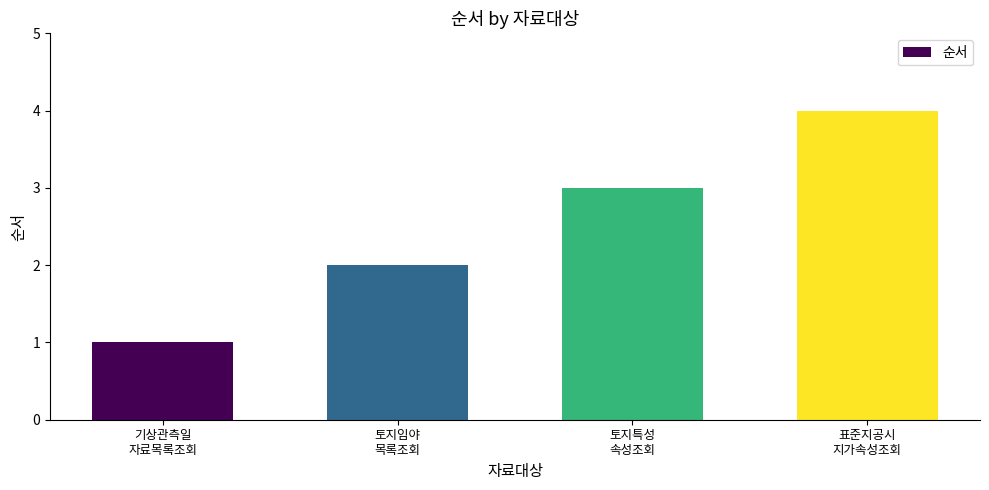

List the labels in order of value, smallest first.

기상관측일
자료목록조회, 토지임야
목록조회, 토지특성
속성조회, 표준지공시
지가속성조회